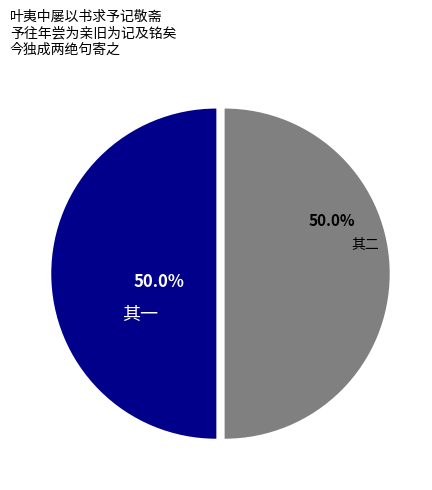

Is the sum of 其二 and 其一 greater than half?

Yes